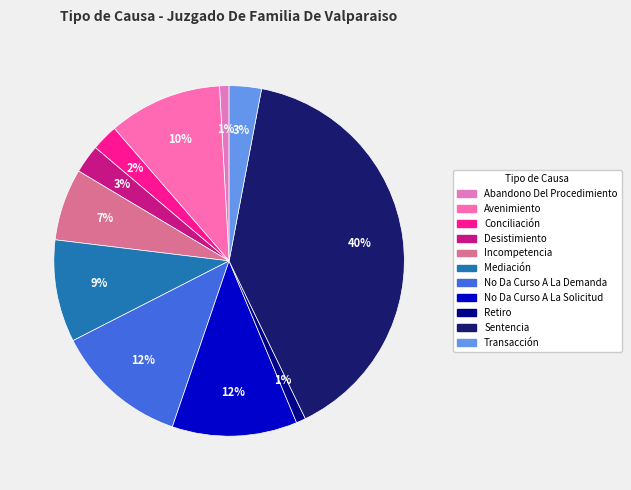

To the nearest percent, what is the average slice percentage?

9%